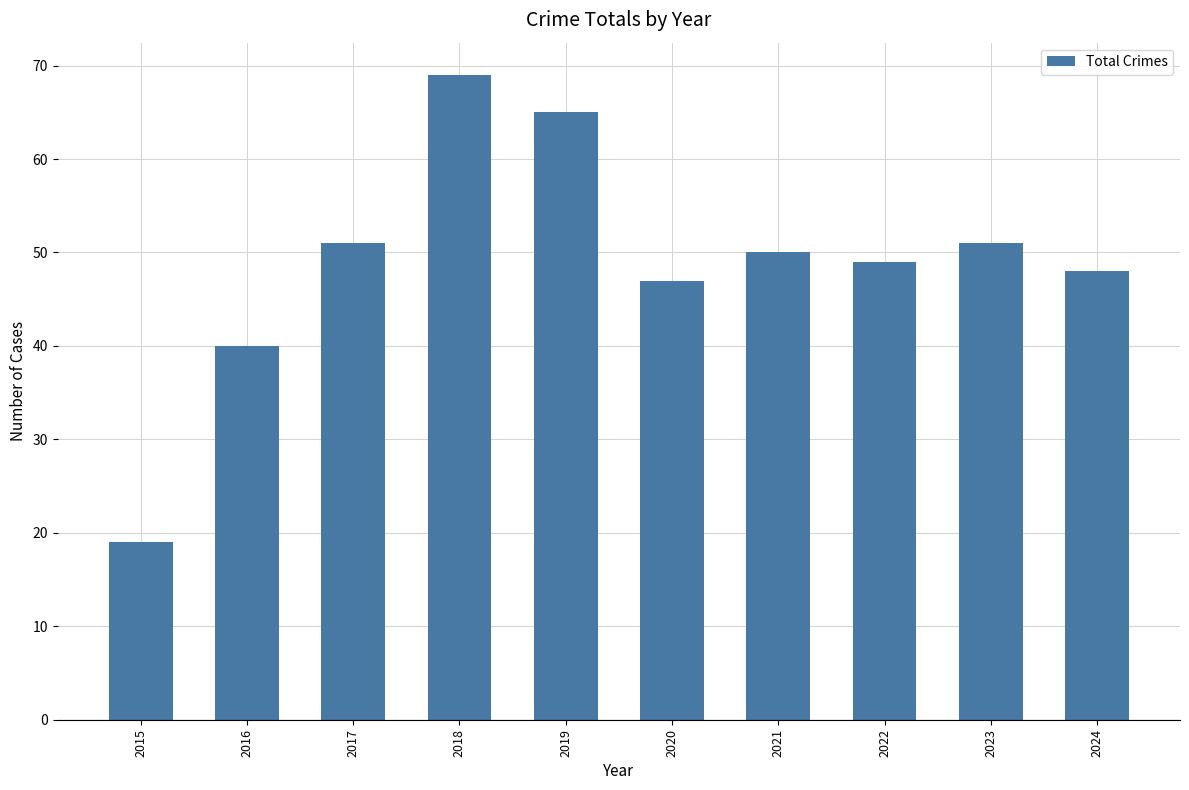

Where is the data nearest to the value 44?

2020